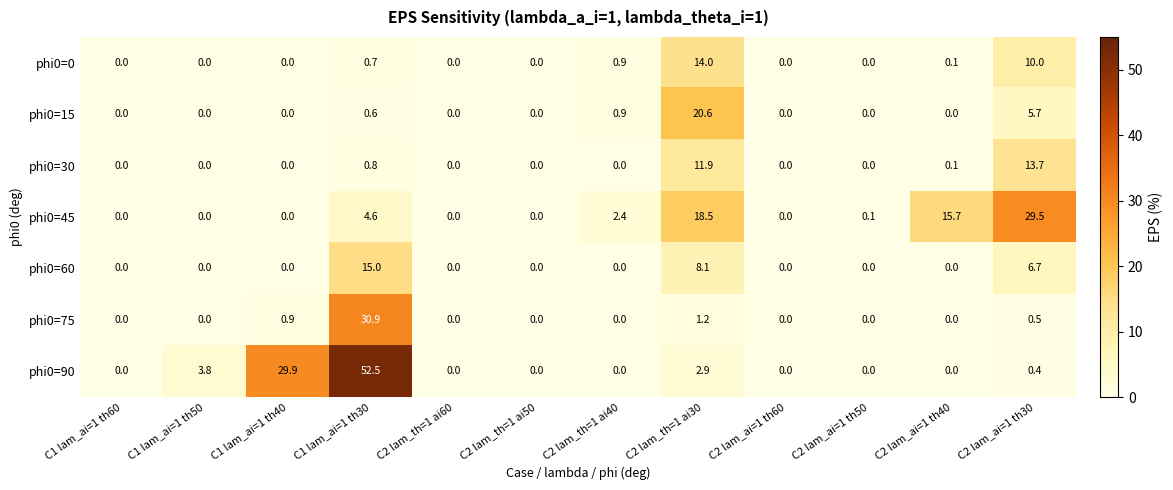

True or false: phi0=30 has a value of -6.9 at C2 lam_th=1 ai40.

False